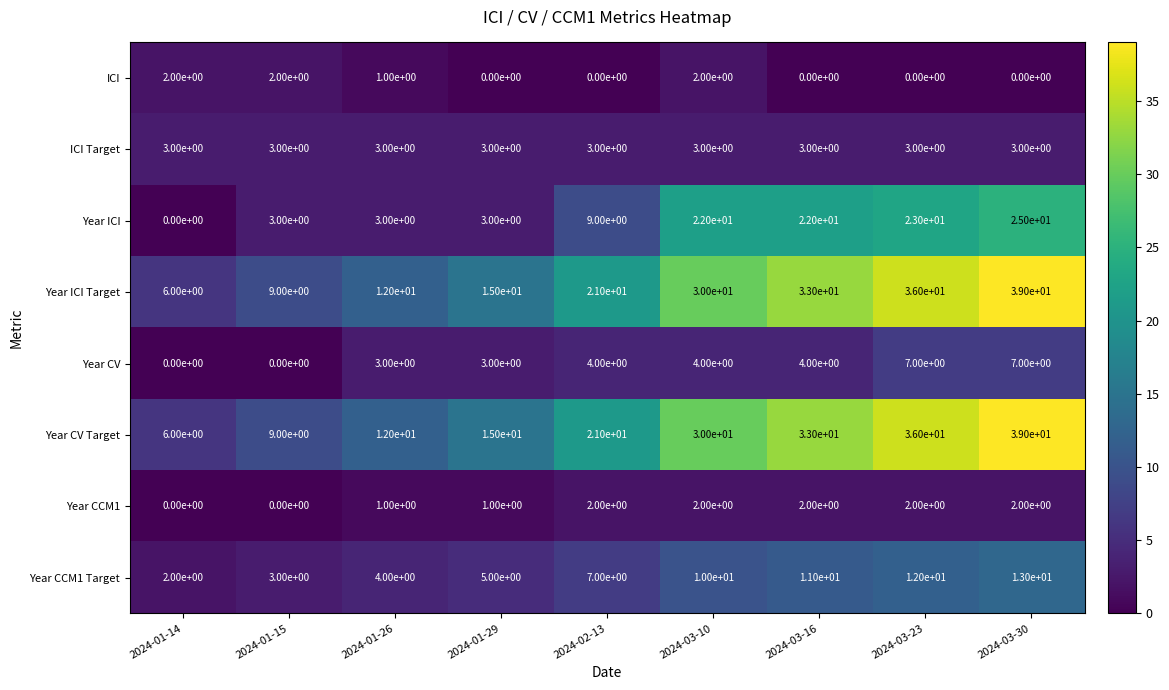

How many series are shown in this chart?

8